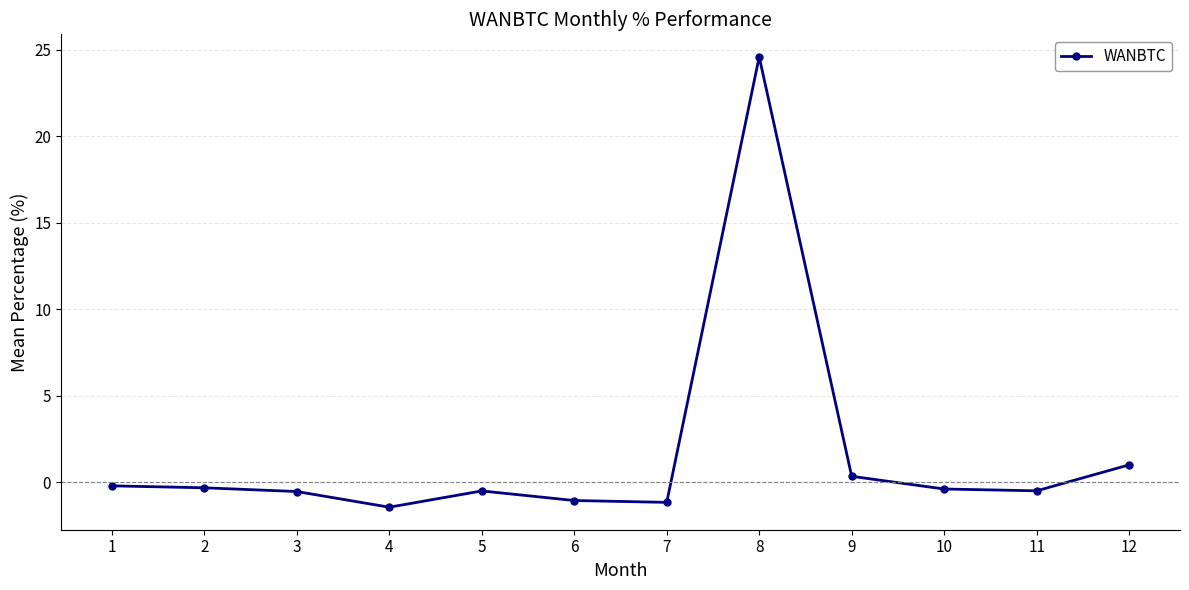

What is the value of the 12th point from the left?

1.0